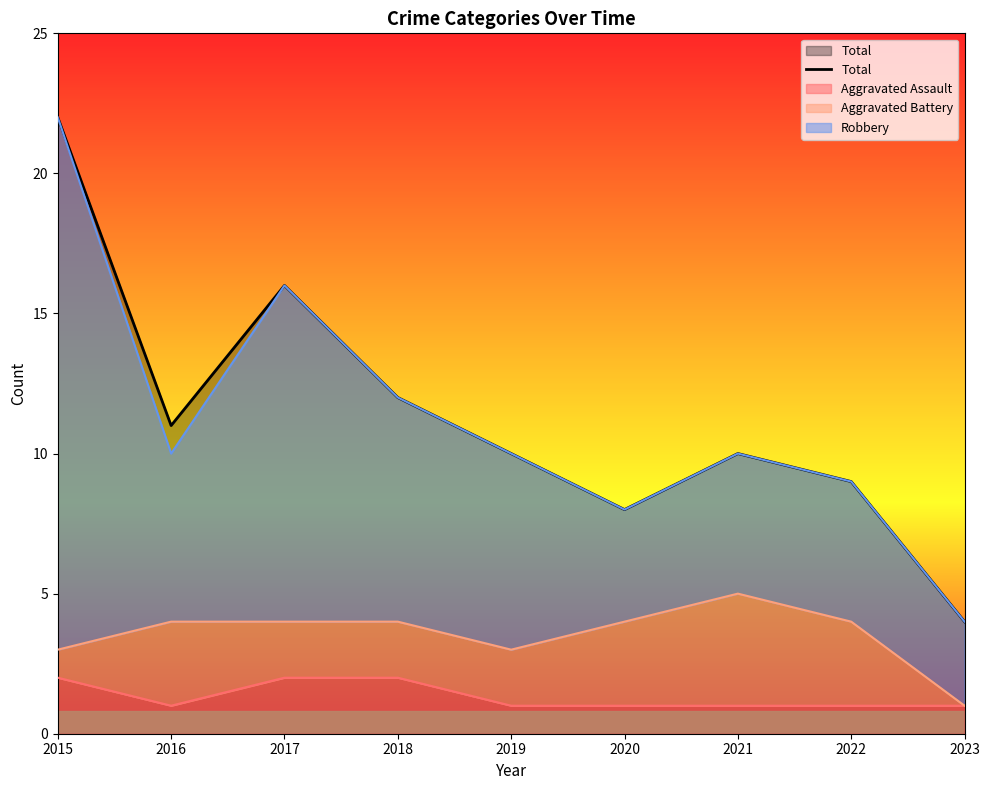

The value at 2021 is 16. True or false?

False